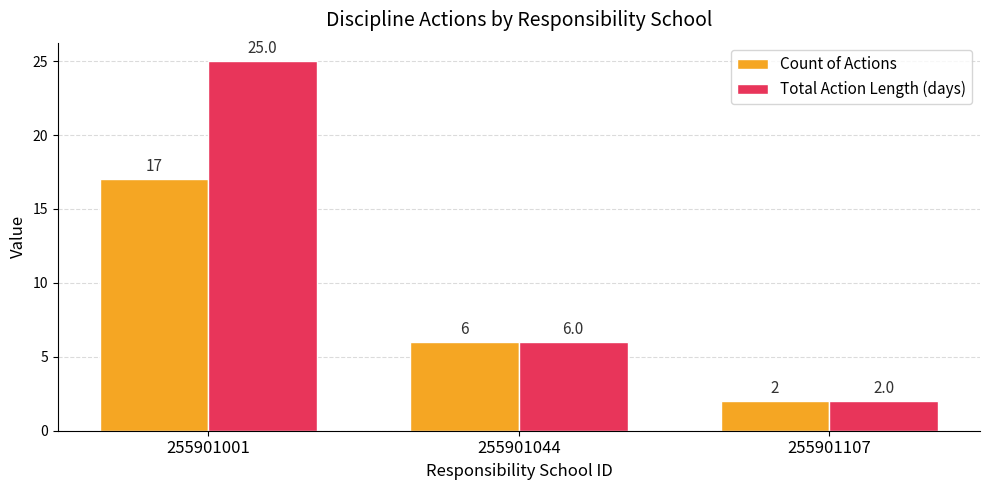

At which category does the chart reach its peak across all series?

255901001